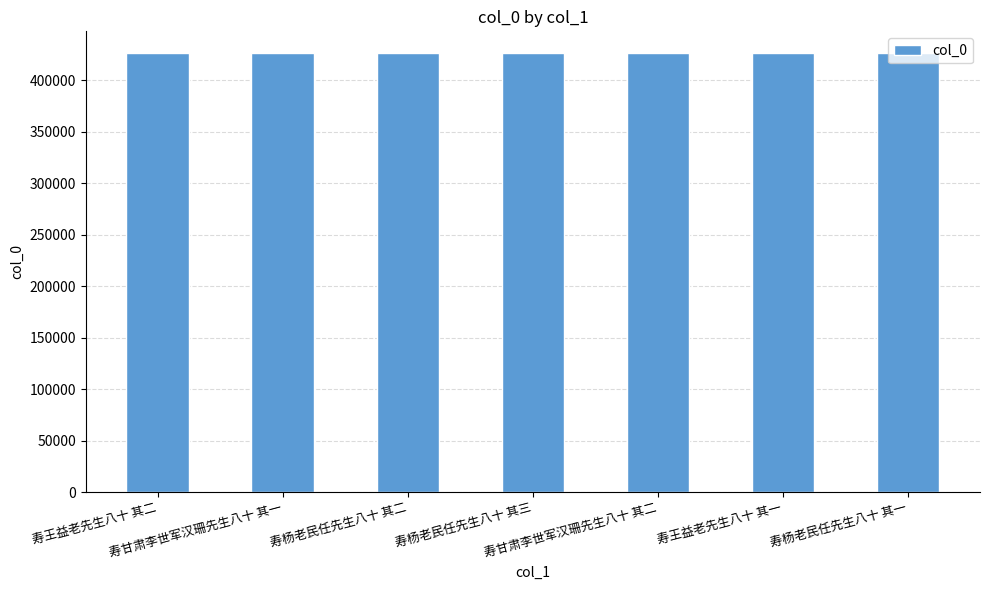

What is the difference between the values at 寿杨老民任先生八十 其二 and 寿王益老先生八十 其二?

18